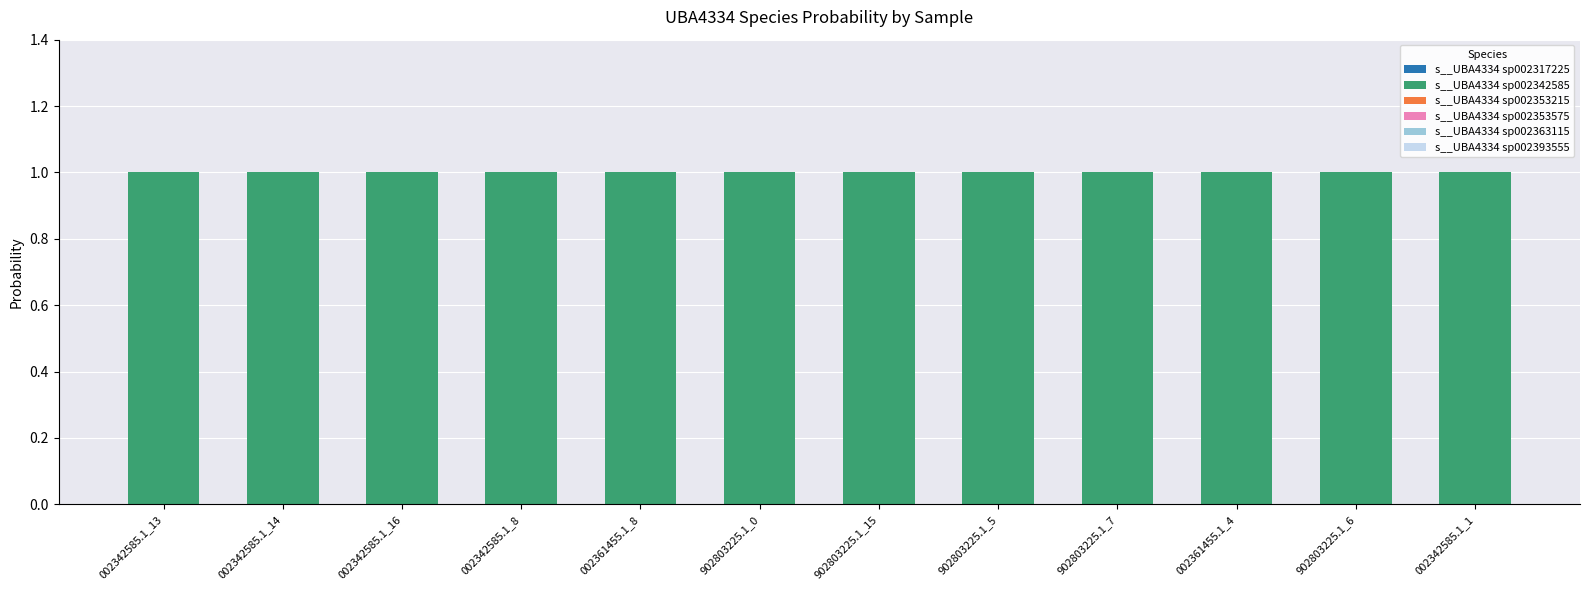

What is the label of the 10th bar from the right?

002342585.1_16